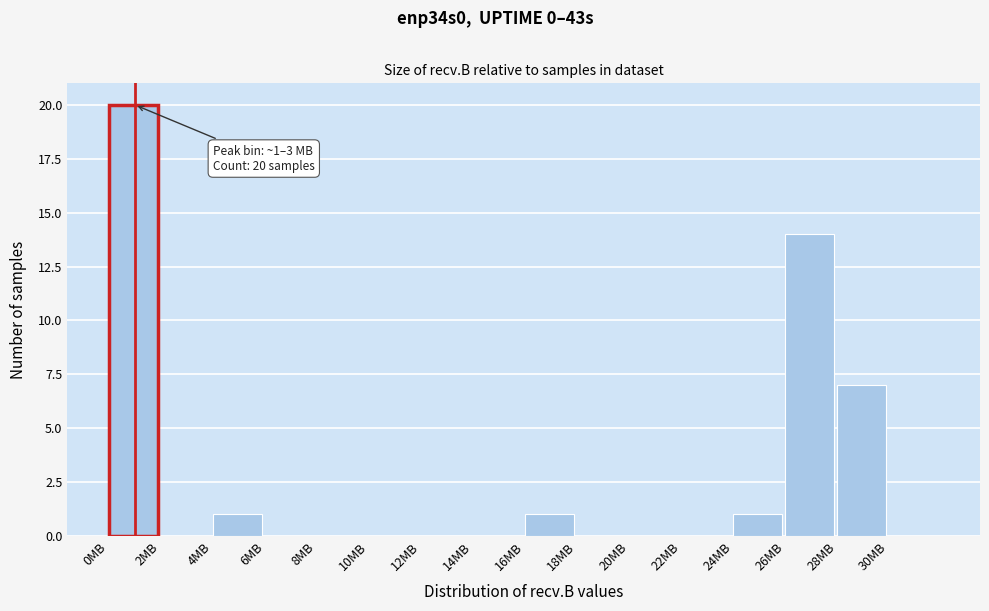

Which range on the x-axis has the tallest bar?

0 to 2